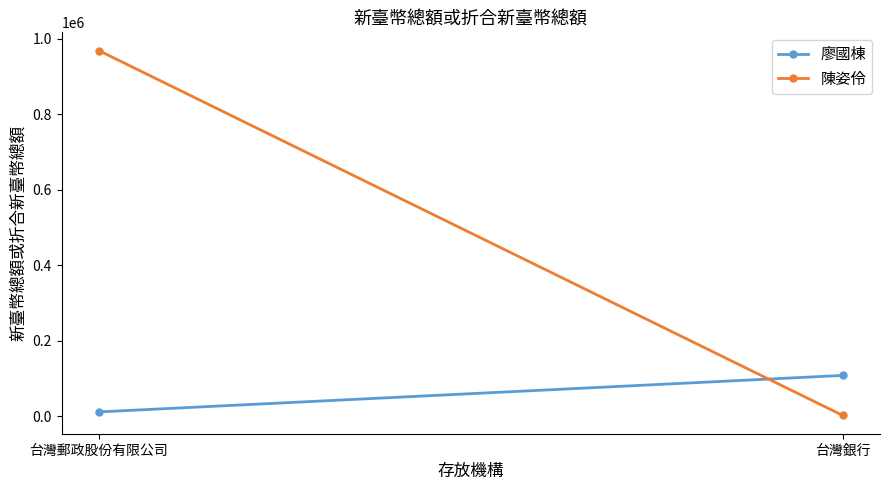

Reading left to right, what are all the values shown in this chart?

廖國棟: 11121	107765
陳姿伶: 968171	1683